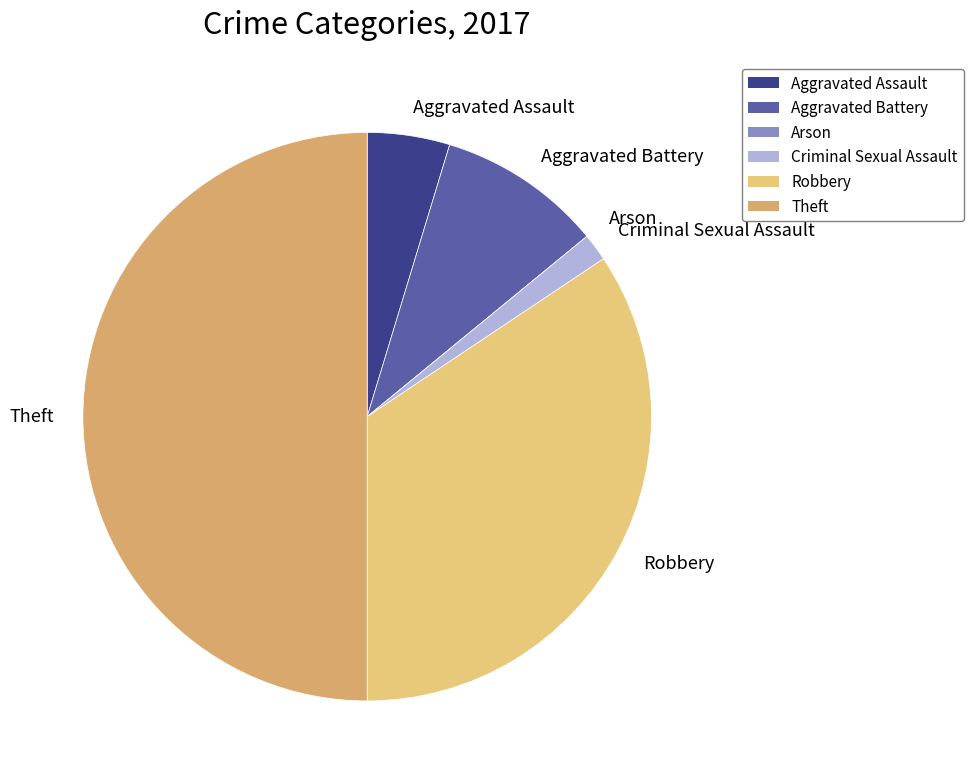

Is Criminal Sexual Assault the majority of the pie?

No